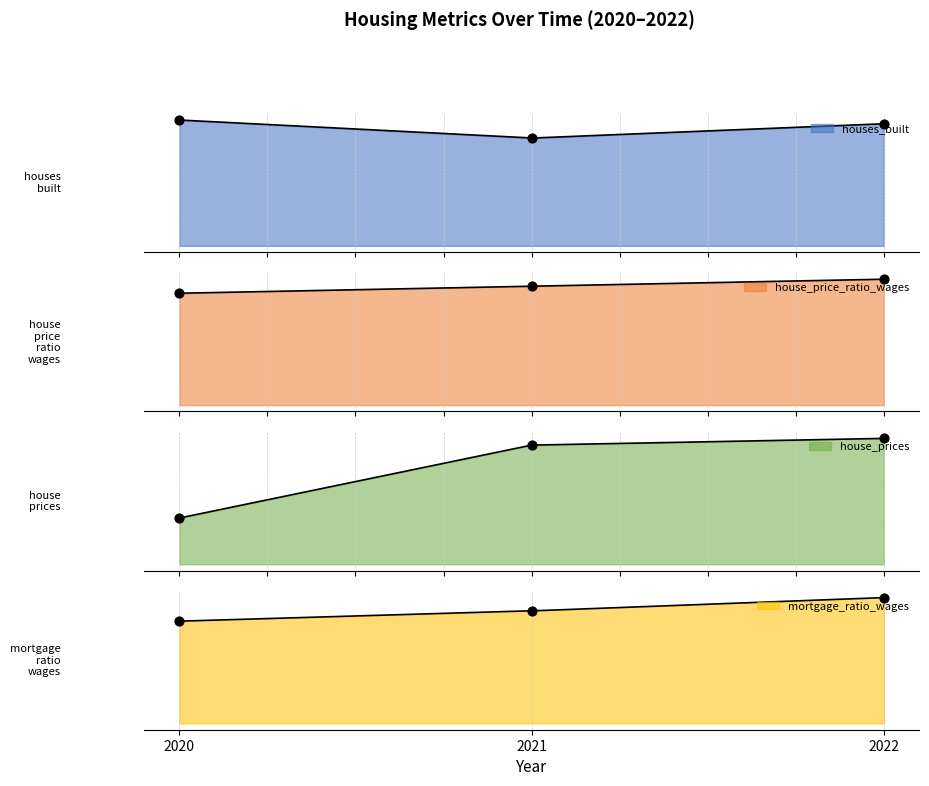

Which series has the largest total across all categories?

houses_built